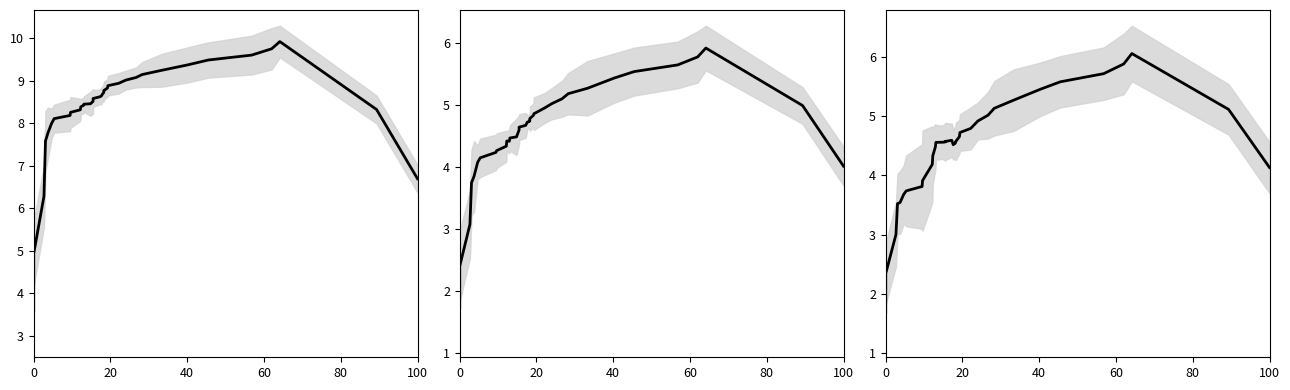

Does the chart have visible grid lines?

No